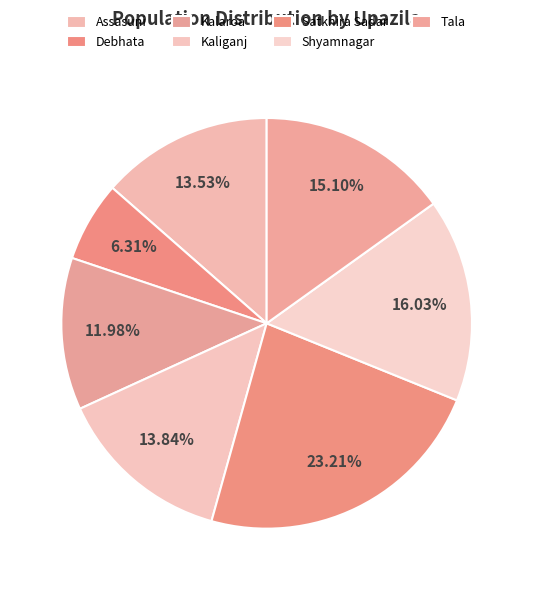

What is the largest slice in the pie chart?

Satkhira Sadar